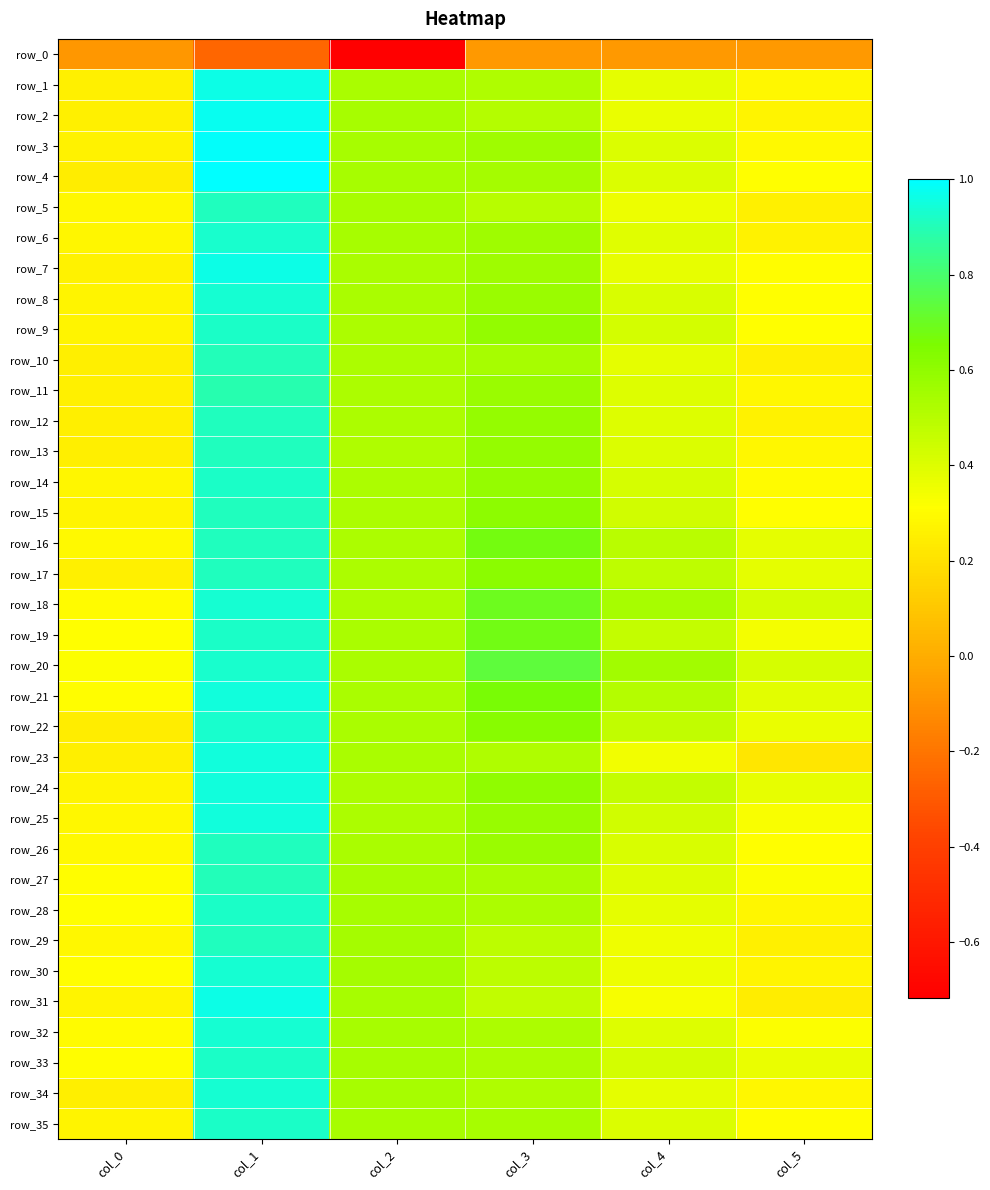

At which category does the chart reach its minimum across all series?

col_2